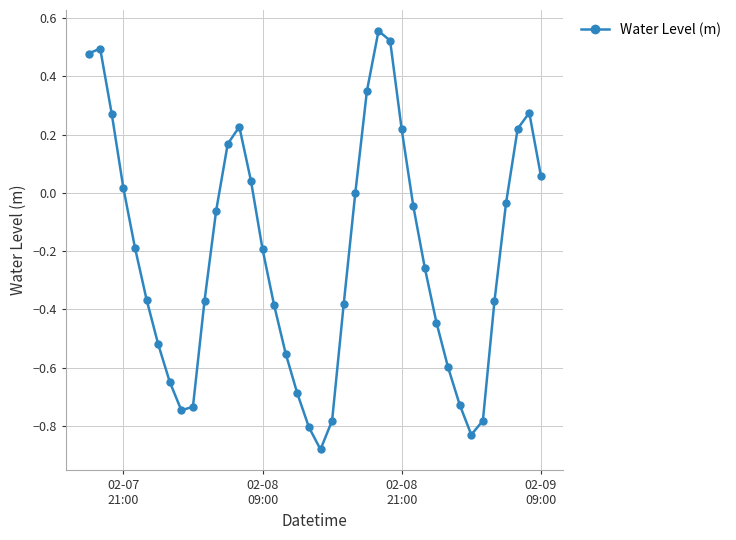

What is the sum of all values?

-8.5